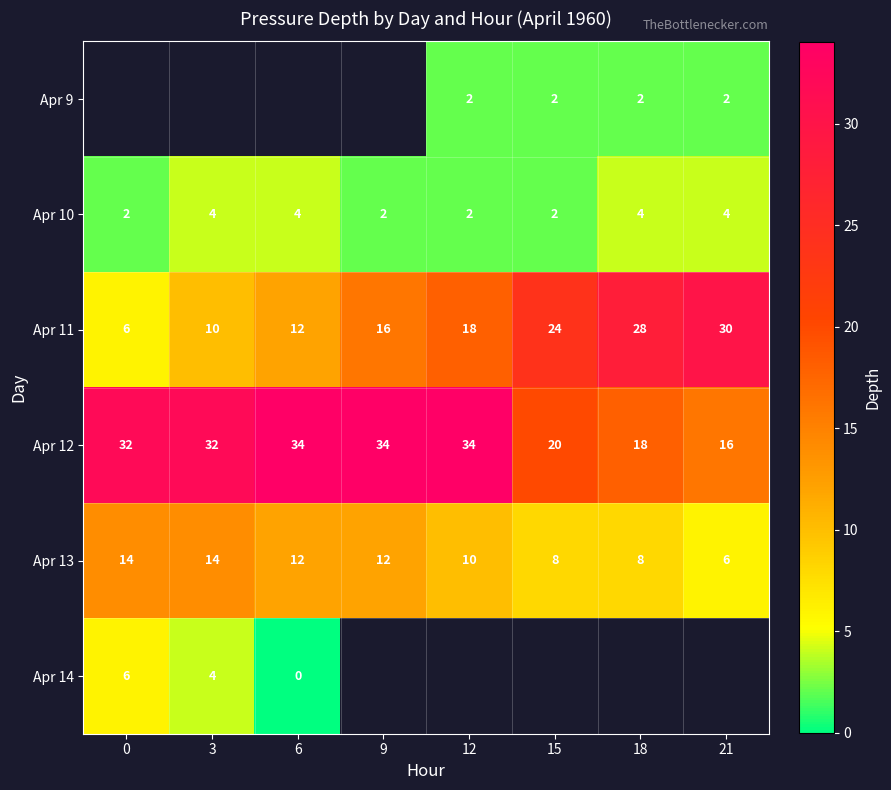

Is the value of Apr 10 at 0 greater than the value of Apr 13 at 3?

No